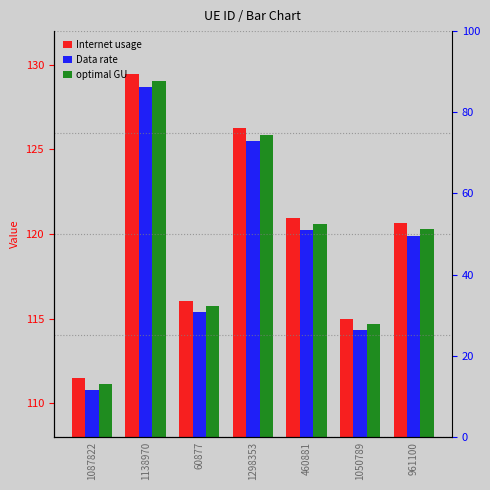

At which category is the sum across all series the highest?

1138970